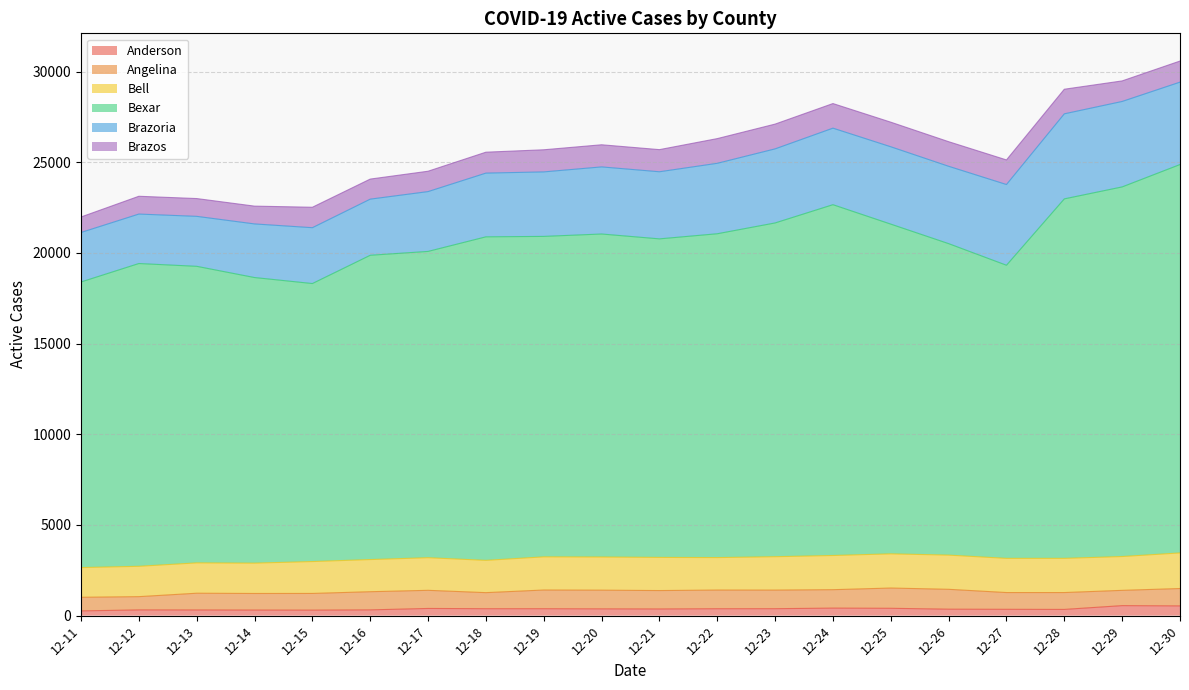

What is the maximum value for Angelina?

1117